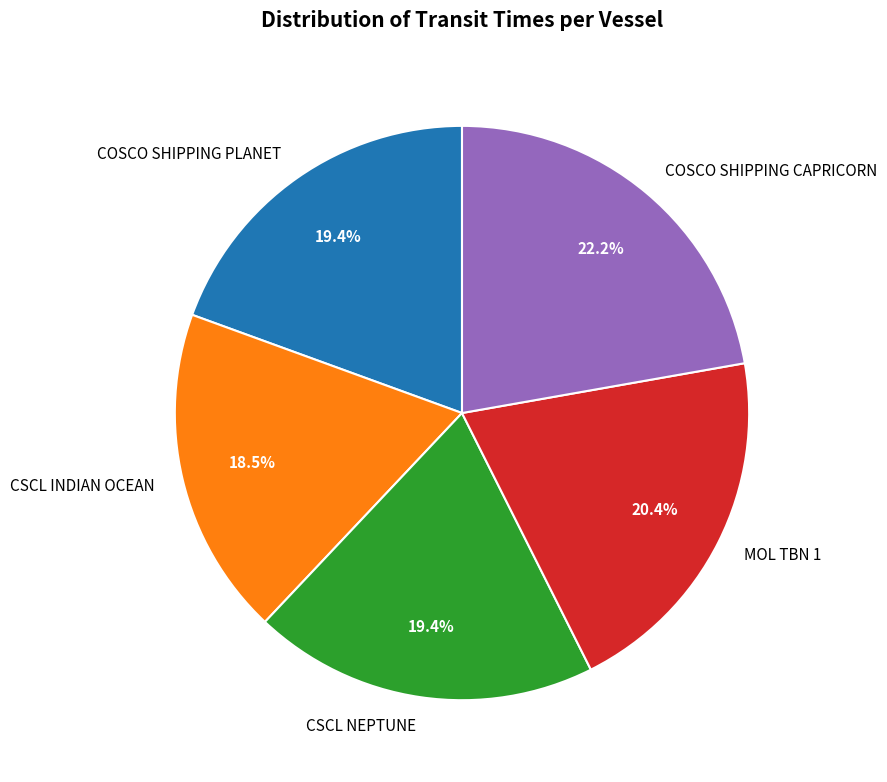

Is there any slice that represents more than half of the pie?

No